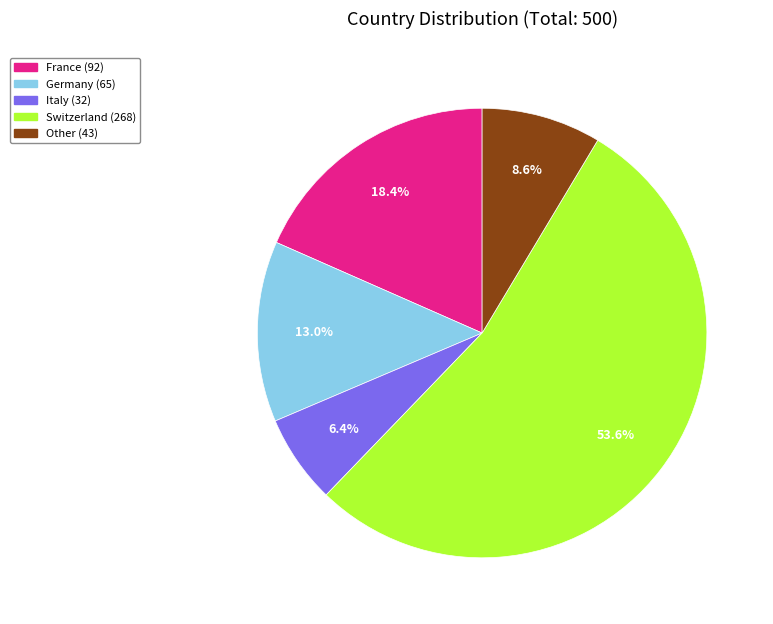

Does any single category account for the majority?

Yes